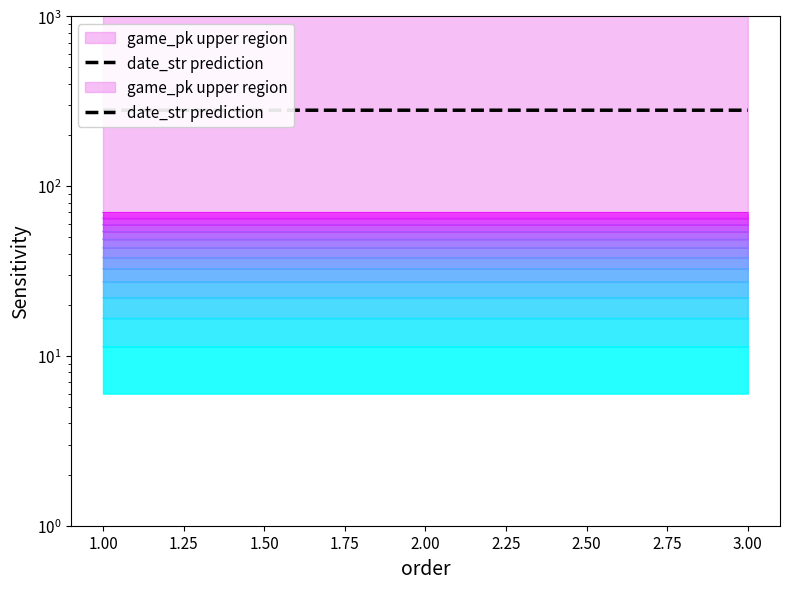

Is it true that the value at 1.00 is 280.0?

True